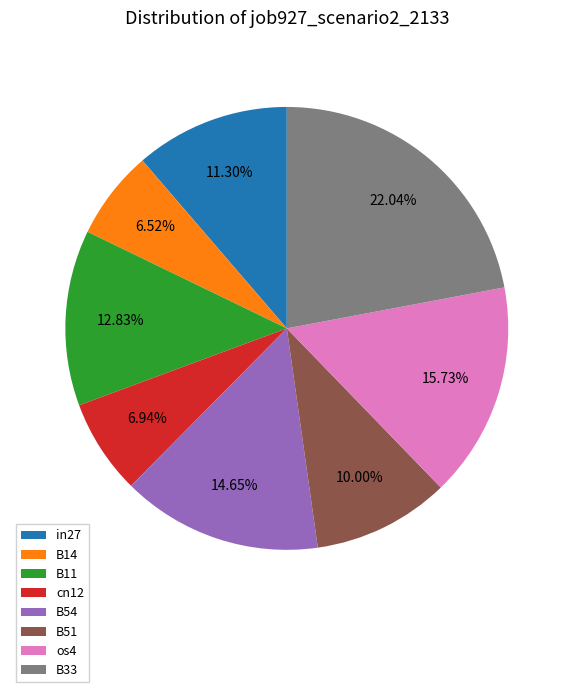

Which category has the biggest portion of the pie?

B33